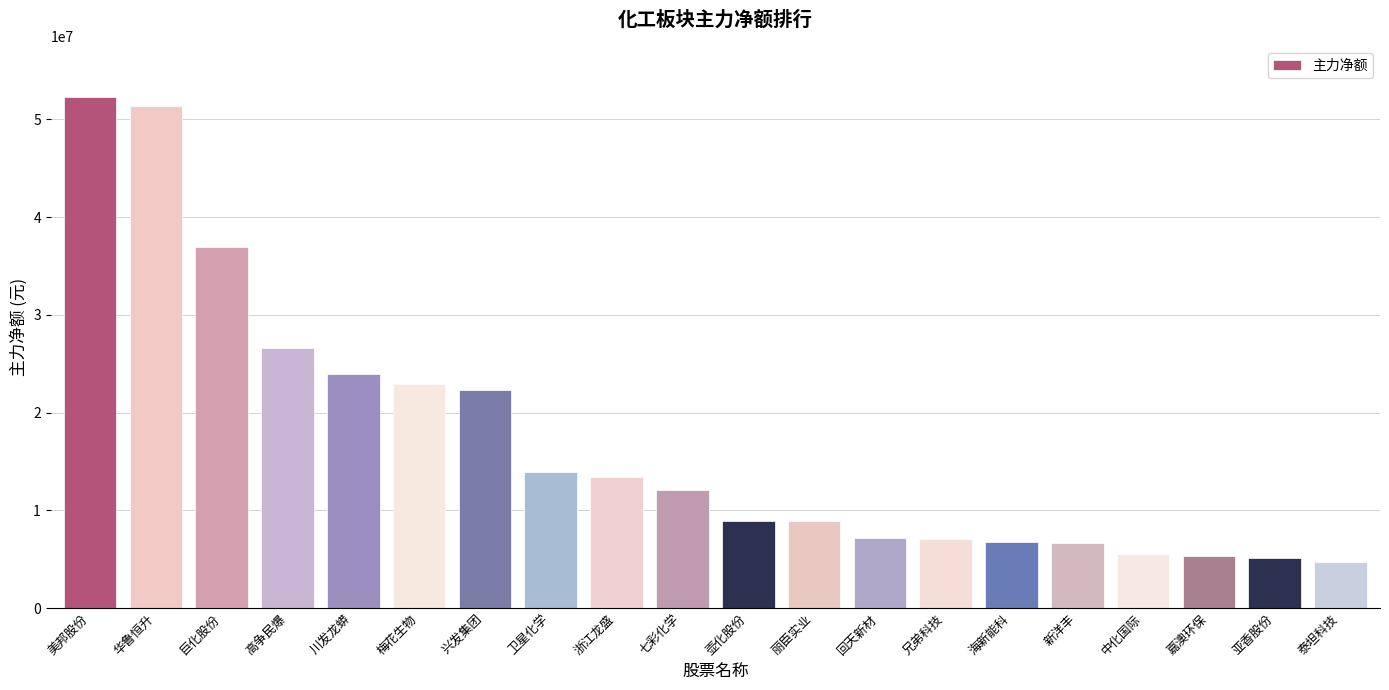

Is it true that the value at 梅花生物 is 22897896?

True